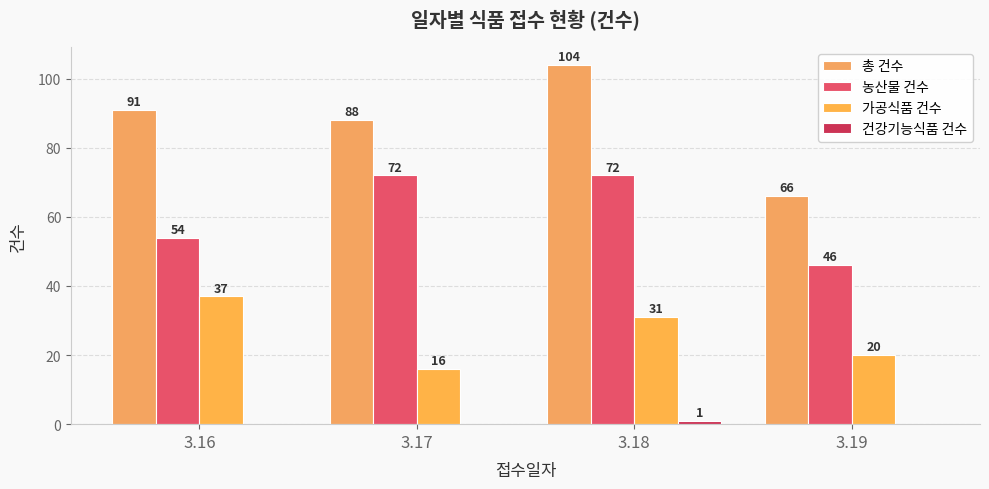

How many groups of bars are there?

4